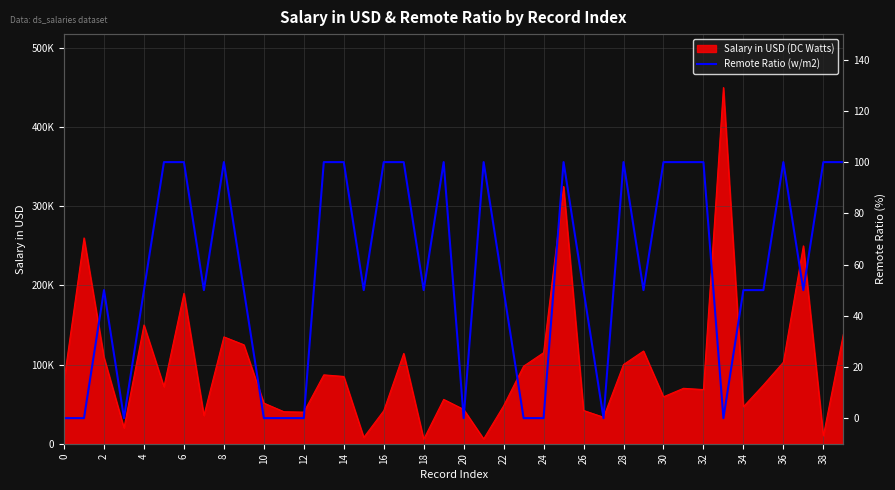

True or false: there are more than 2 points higher than both neighbors.

True